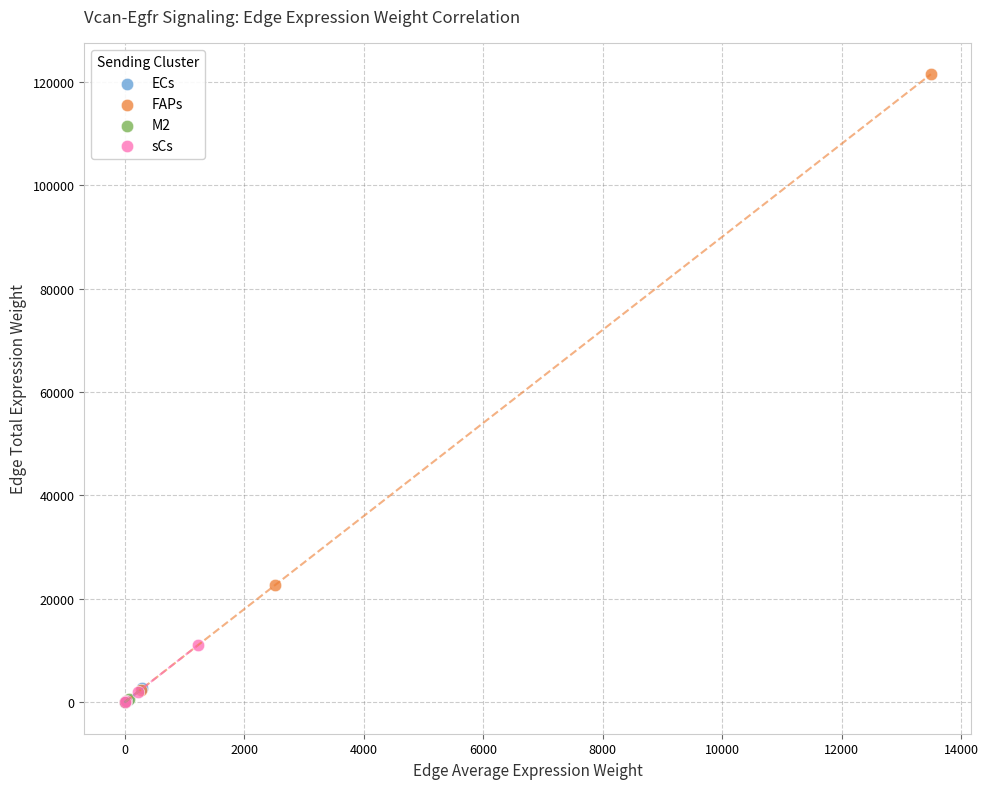

Which series has the widest spread of Y values?

FAPs